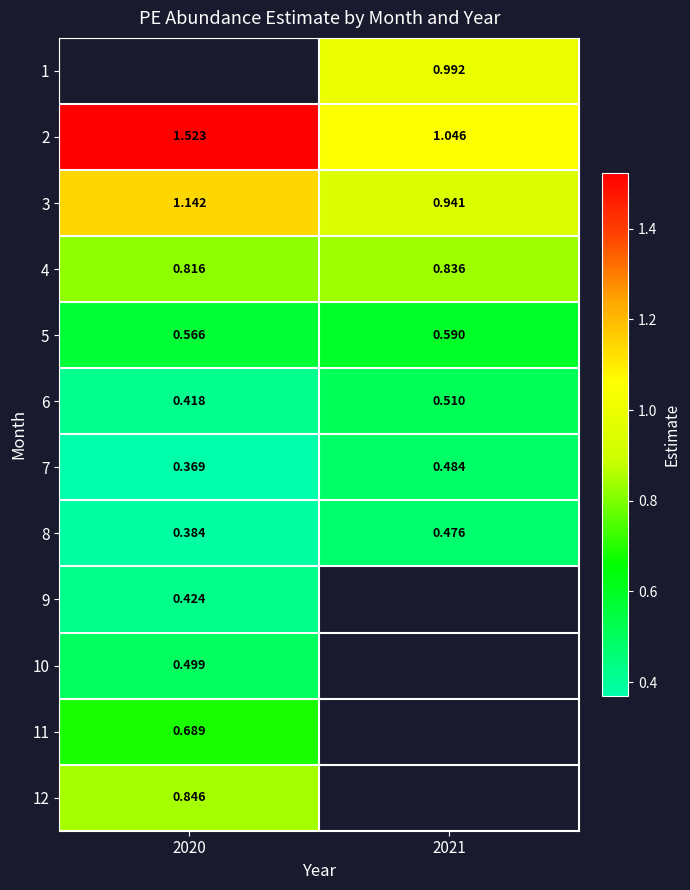

At which label is 3 closest to 1?

2021